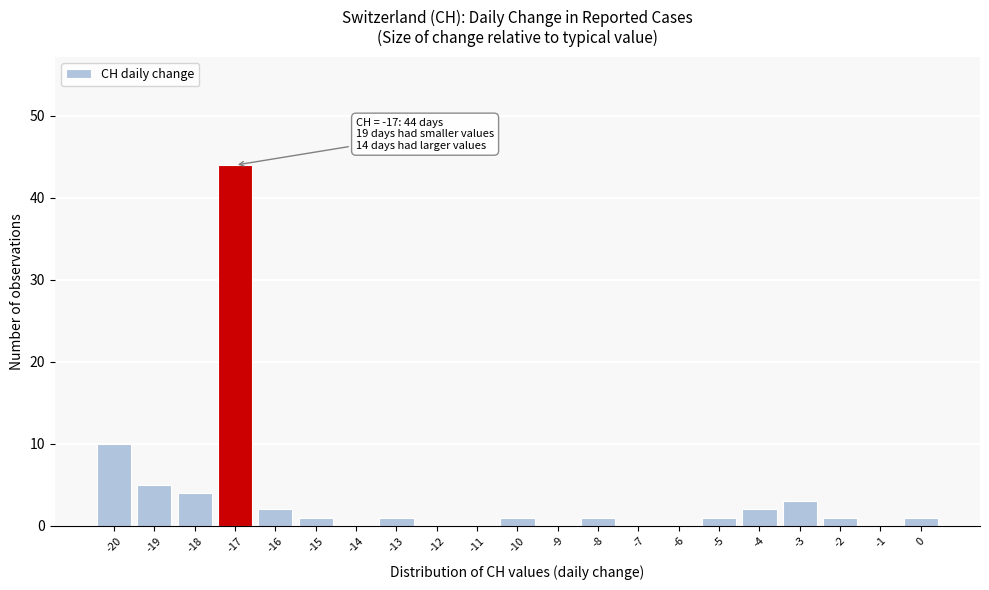

Which range on the x-axis has the tallest bar?

-17.5 to -16.5